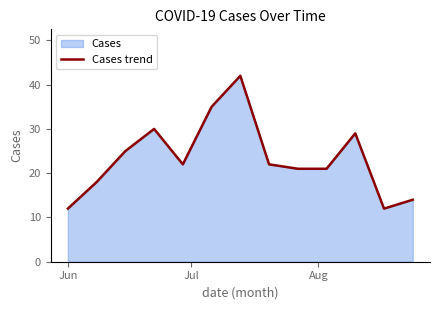

What is the difference between the maximum and minimum values?

30